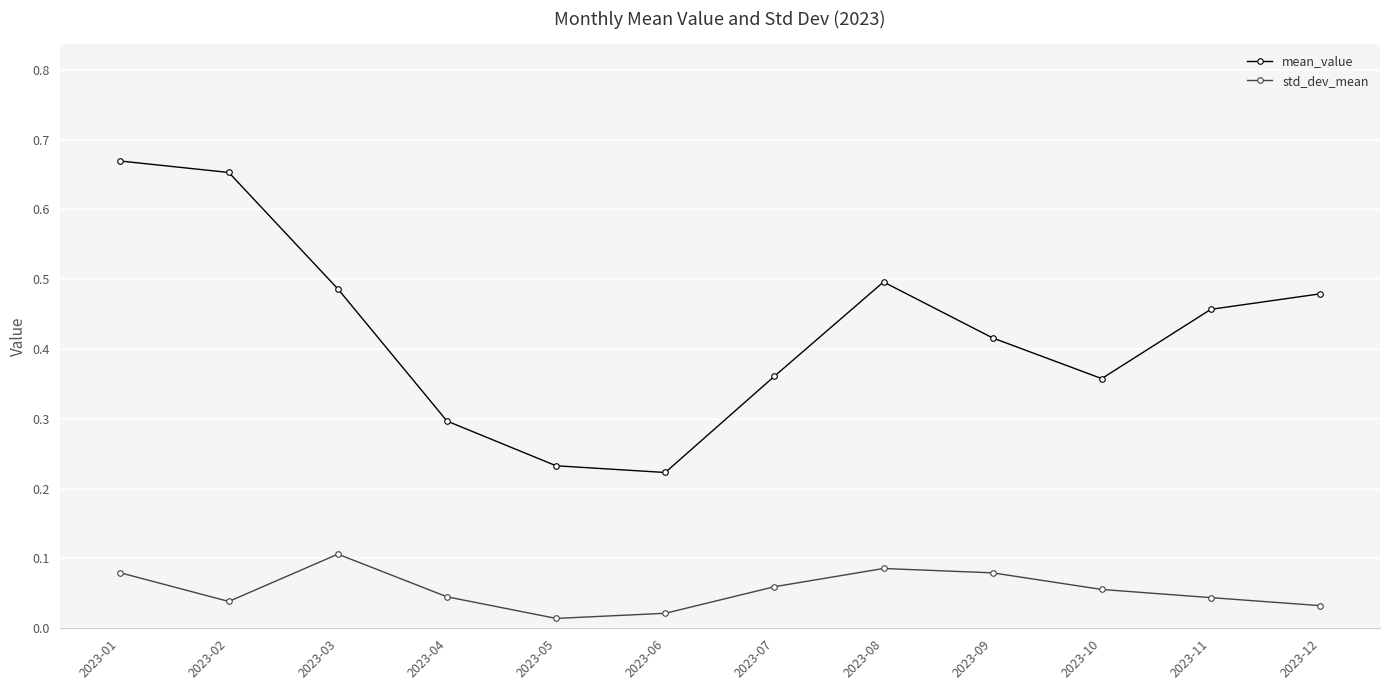

Is it true that std_dev_mean equals 0.1 at 2023-03?

True